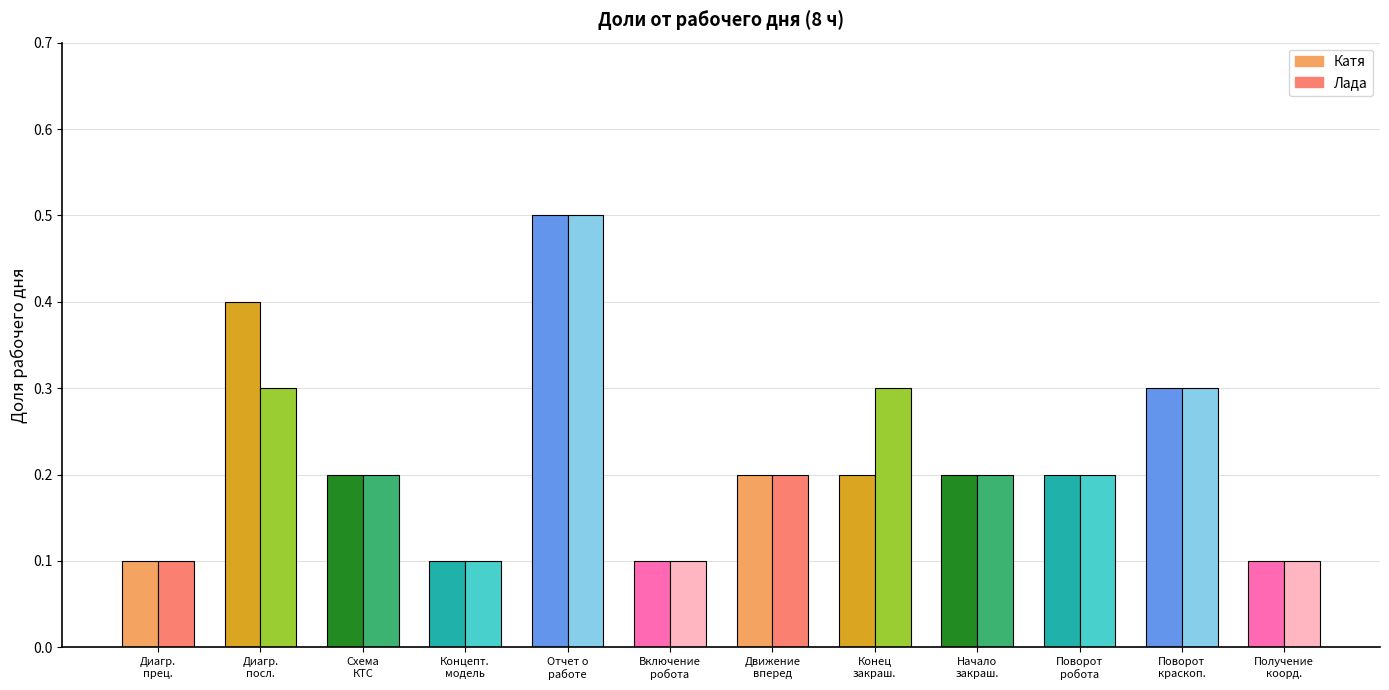

What is the value of the Лада bar at the 9th from the left?

0.2